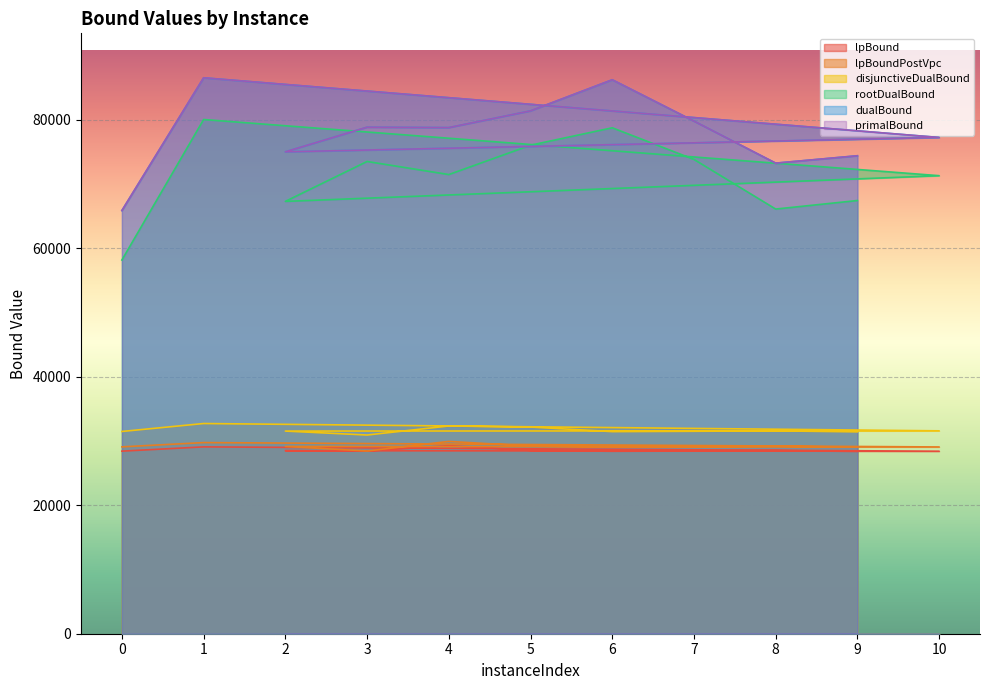

Rank the series by their maximum value, from lowest to highest.

lpBound, lpBoundPostVpc, disjunctiveDualBound, rootDualBound, dualBound, primalBound